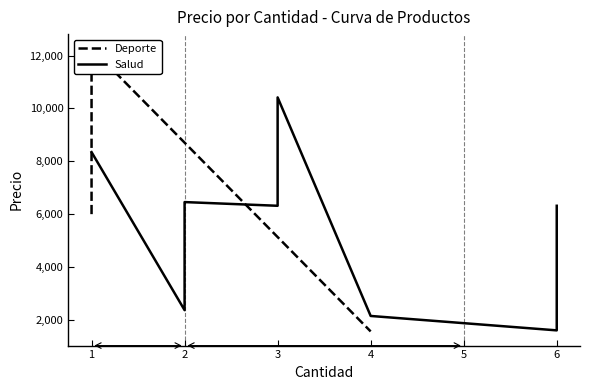

At which label is the value closest to 6922?

6460.0